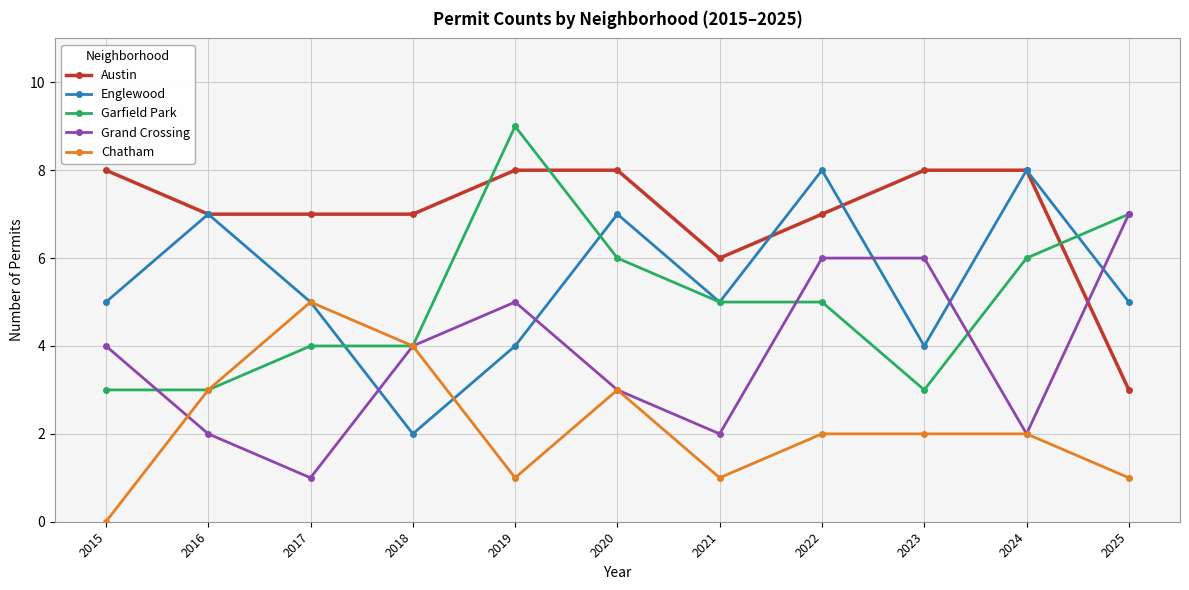

At 2023, list the series in order from largest to smallest.

Austin, Grand Crossing, Englewood, Garfield Park, Chatham